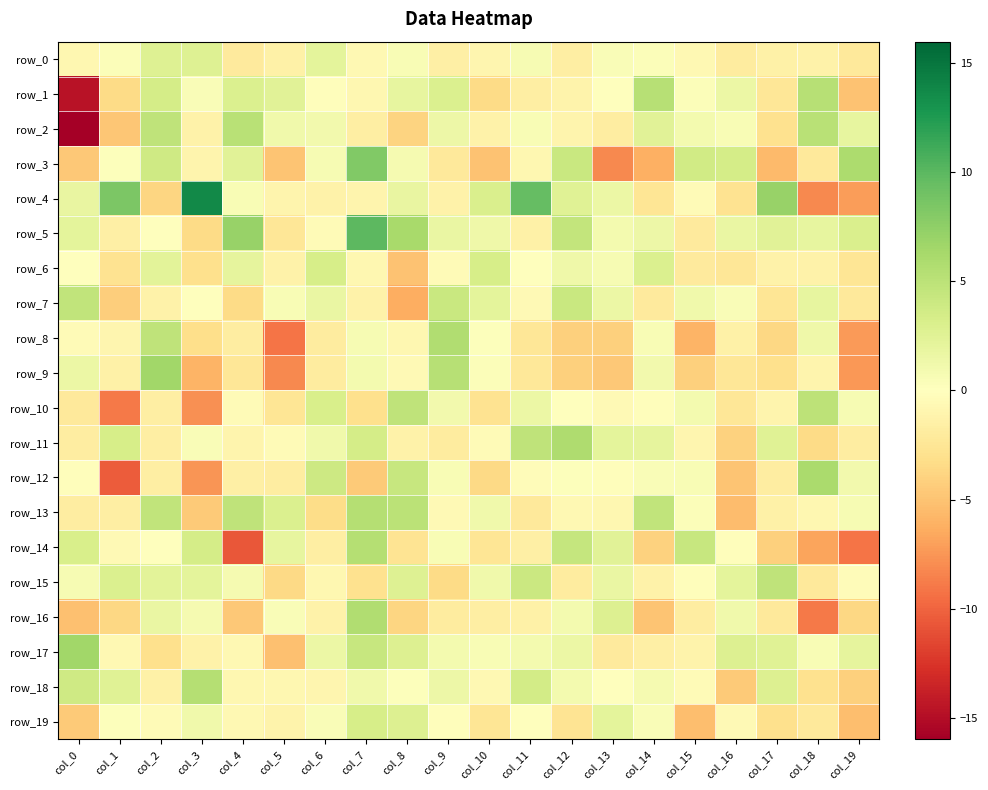

Rank the series at col_4 from highest to lowest value.

row_5, row_2, row_13, row_1, row_3, row_6, row_15, row_4, row_10, row_19, row_17, row_18, row_11, row_12, row_8, row_0, row_9, row_7, row_16, row_14